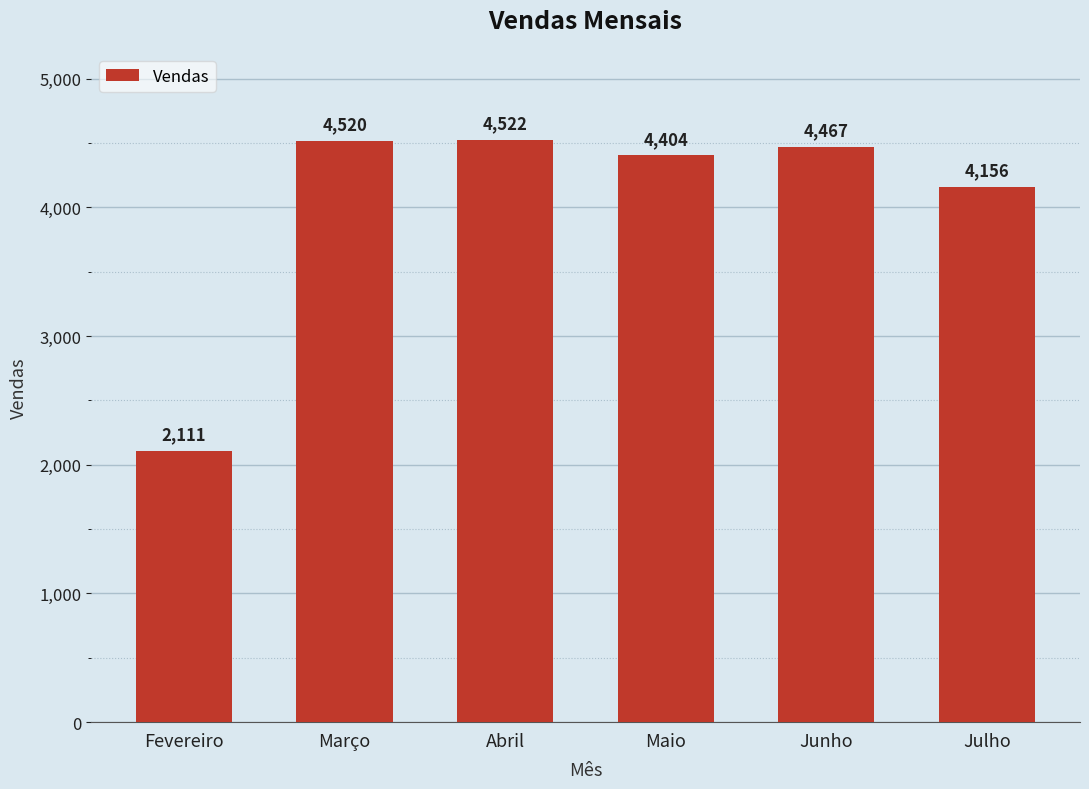

What is the change in value from Março to Julho?

-364